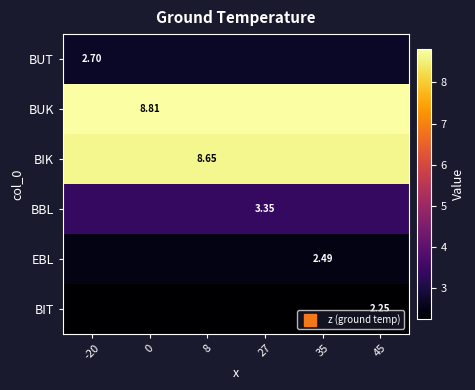

What is the difference between the highest and lowest values at 27?

6.6